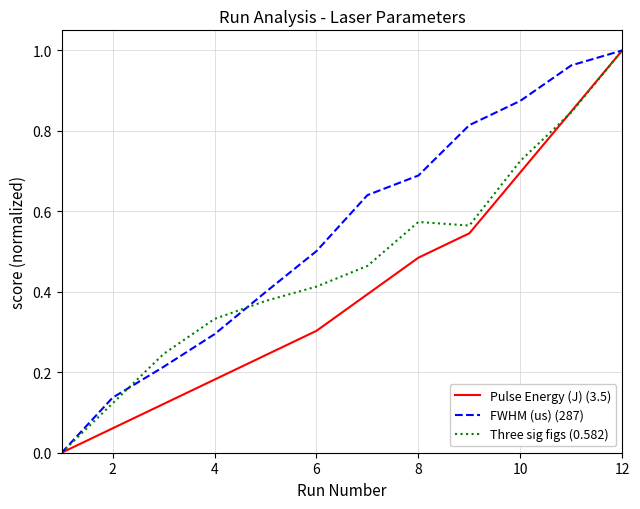

Which series has the largest total across all categories?

FWHM (us) (287)